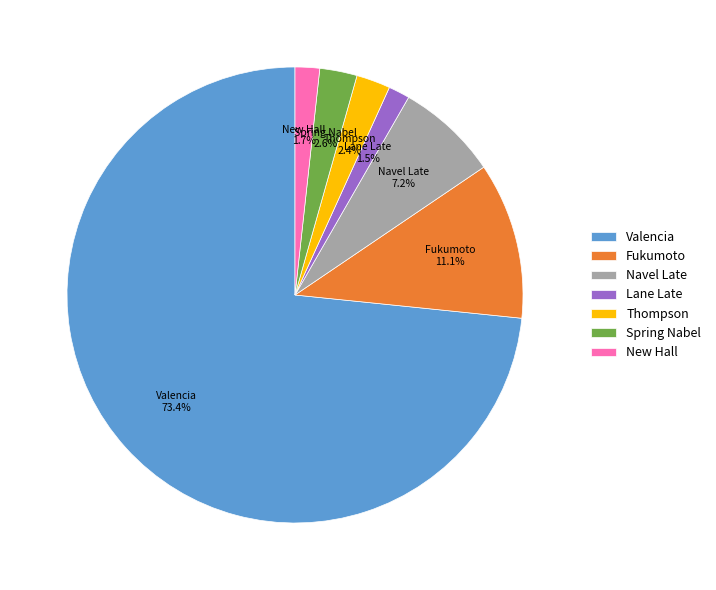

Count the number of slices in the pie.

7